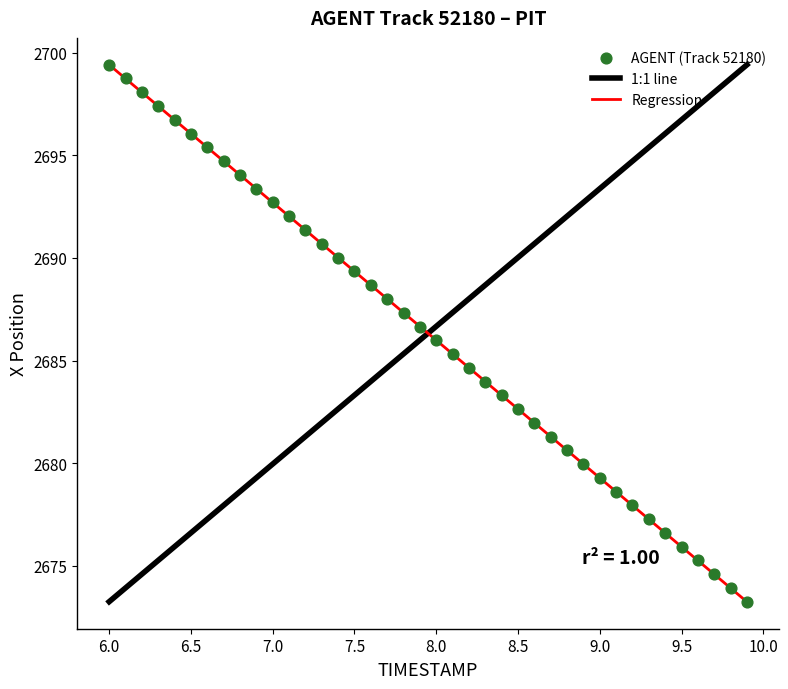

What is the range of Y values (max minus min)?

26.2